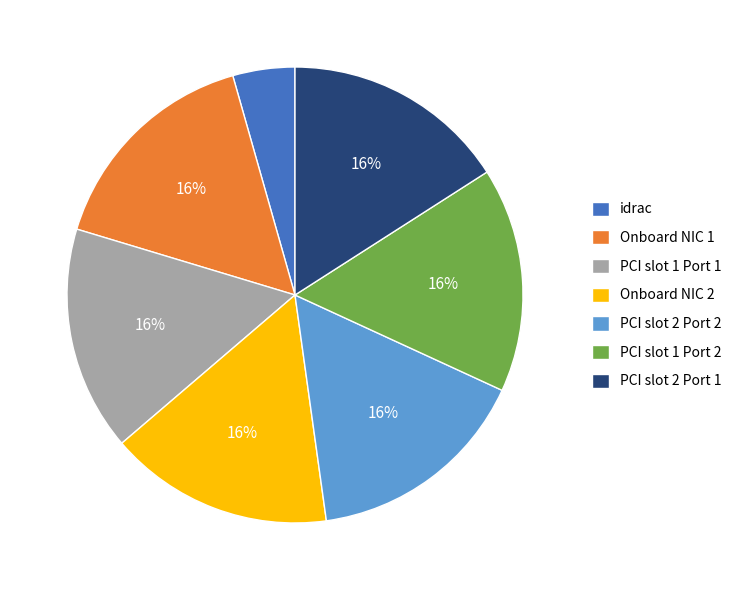

Do PCI slot 2 Port 2 and idrac together represent more than half of the pie?

No